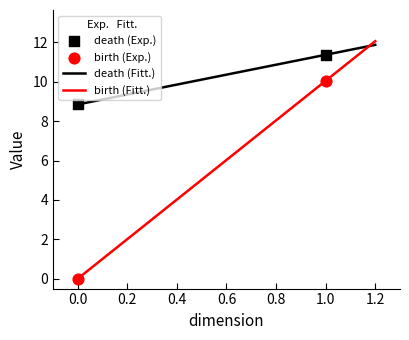

What are all the series names shown in the legend?

death, birth